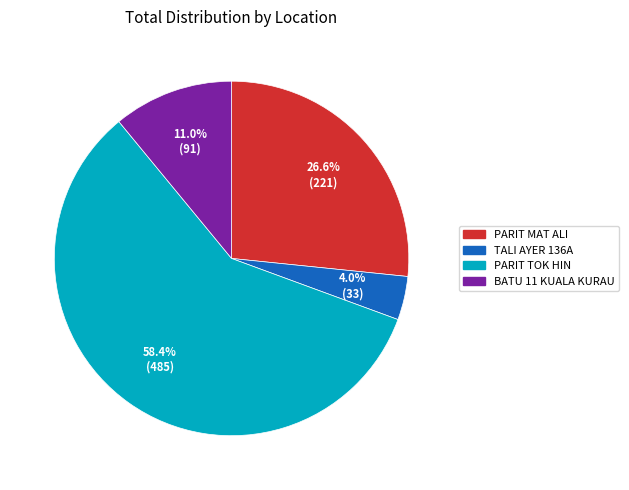

Combined, do TALI AYER 136A and BATU 11 KUALA KURAU account for over 50%?

No